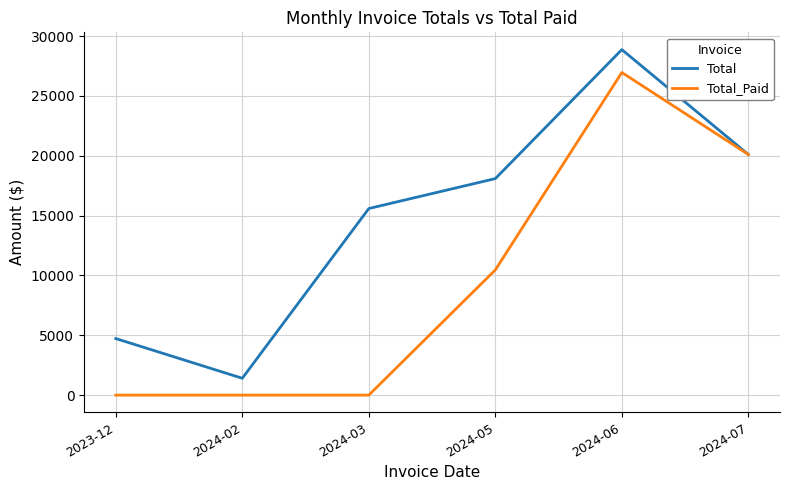

Between 2024-03 and 2024-05, which series saw the biggest shift?

Total_Paid